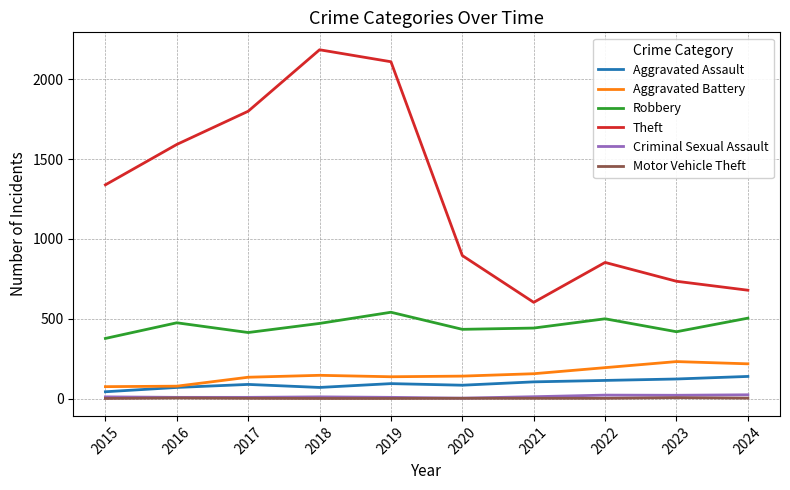

What are all the series names shown in the legend?

Aggravated Assault, Aggravated Battery, Robbery, Theft, Criminal Sexual Assault, Motor Vehicle Theft